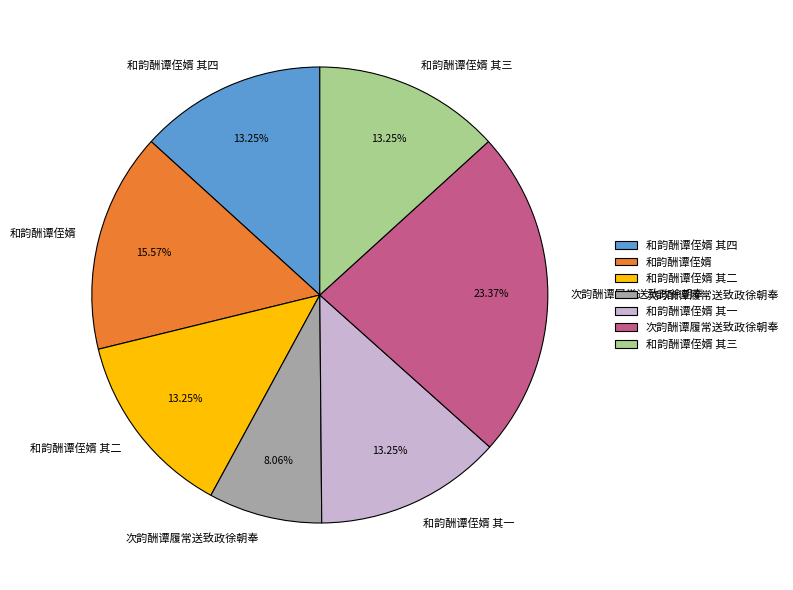

Is there any slice that represents more than half of the pie?

No